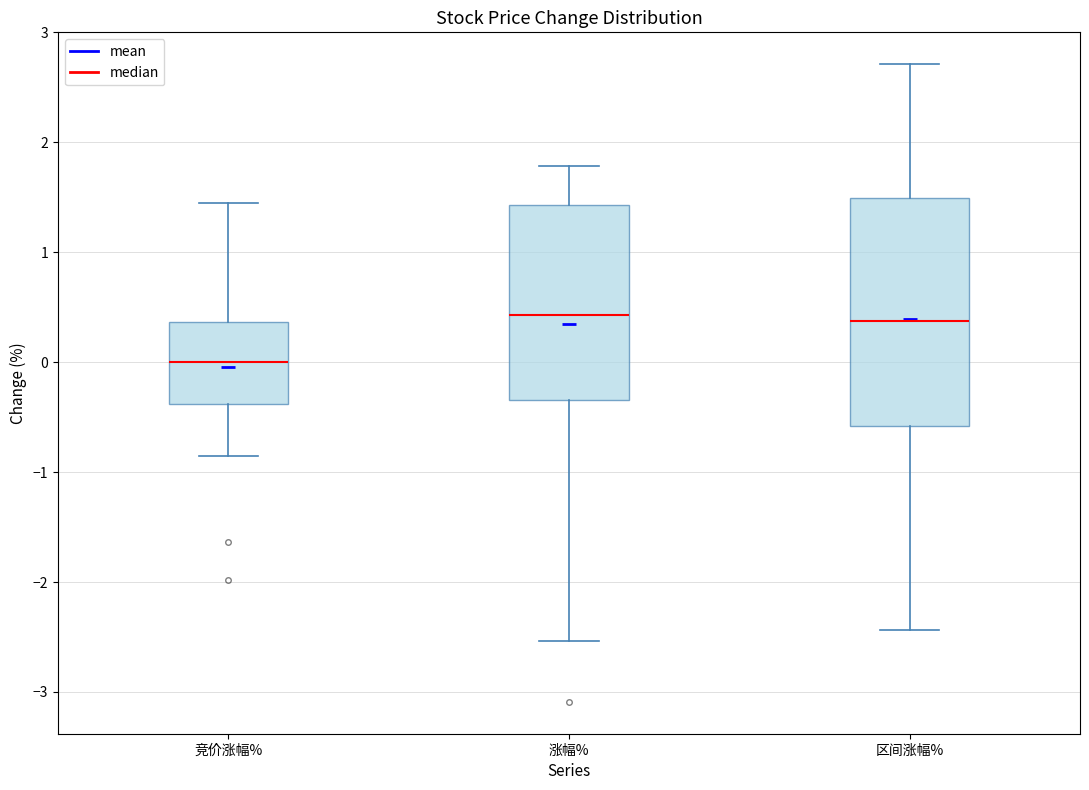

Reading left to right, transcribe this box plot: for each box, give where its median line is, the range the box spans, and where its two whiskers end, as read against the y-axis. The values are not printed on the chart, so give them approximately, as read against the axis.

竞价涨幅%: median 0.0, box -0.4 to 0.4, whiskers -0.8 to 1.5
涨幅%: median 0.4, box -0.3 to 1.4, whiskers -2.5 to 1.8
区间涨幅%: median 0.4, box -0.6 to 1.5, whiskers -2.4 to 2.7